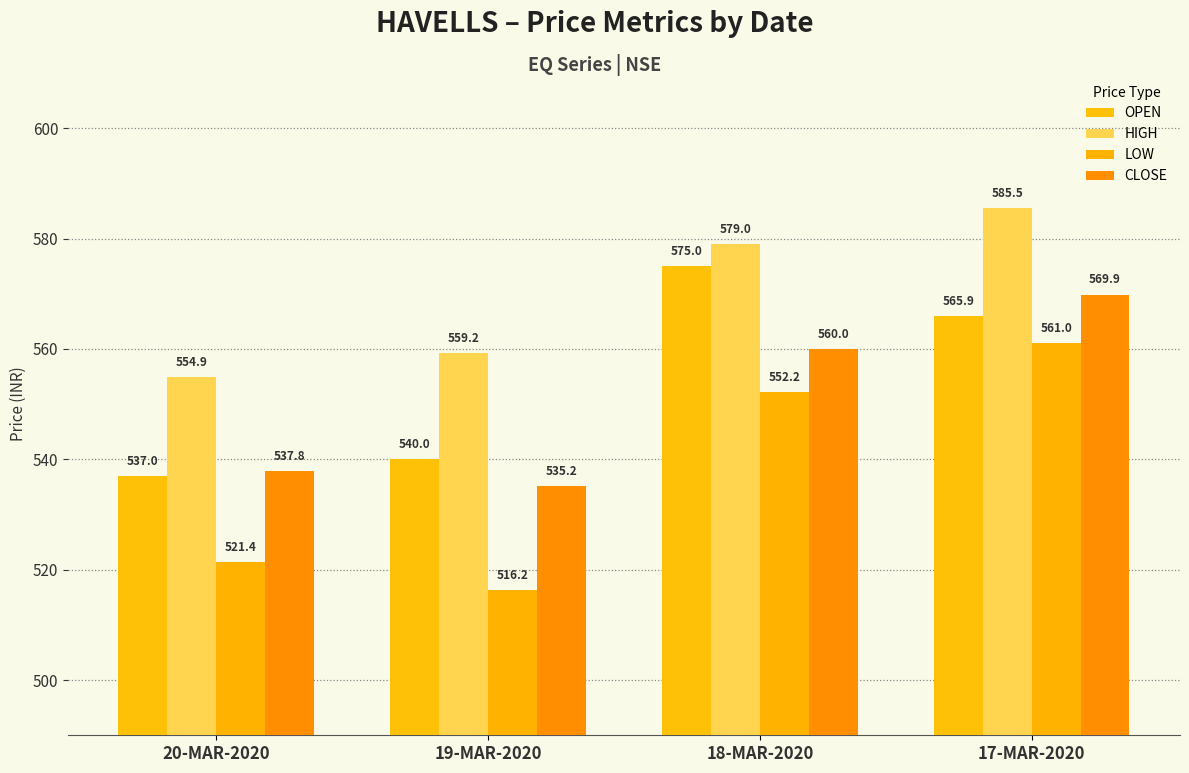

True or false: LOW has a value of 516.2 at 19-MAR-2020.

True